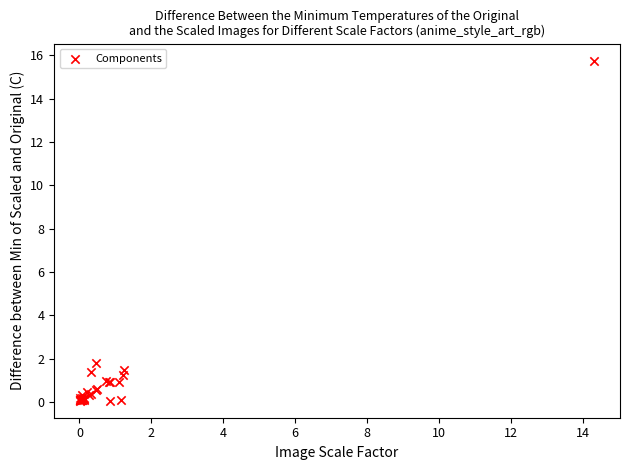

What Y value in the scatter plot is closest to 7?

1.8